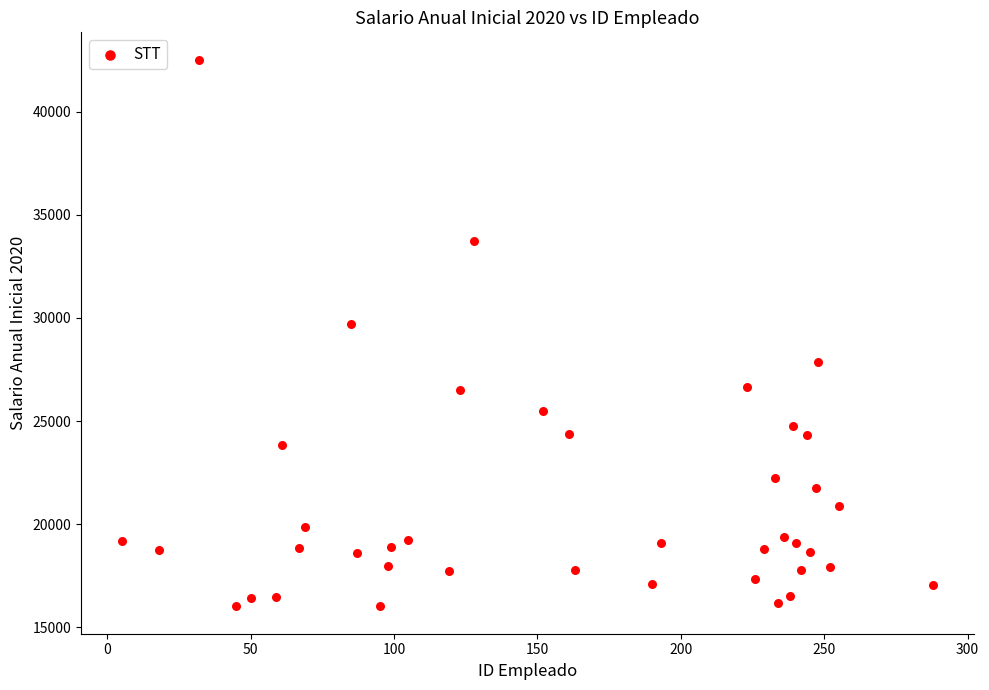

What is the range of X values (max minus min)?

283